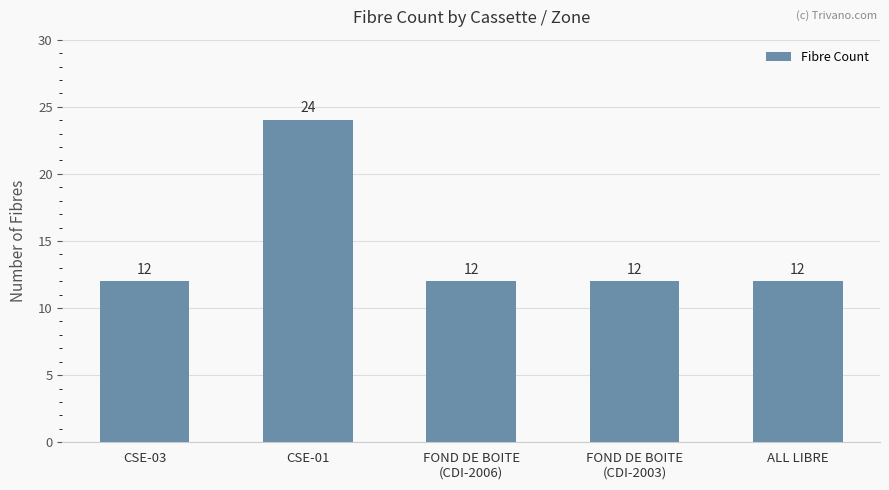

What is the change in value from CSE-03 to CSE-01?

+12